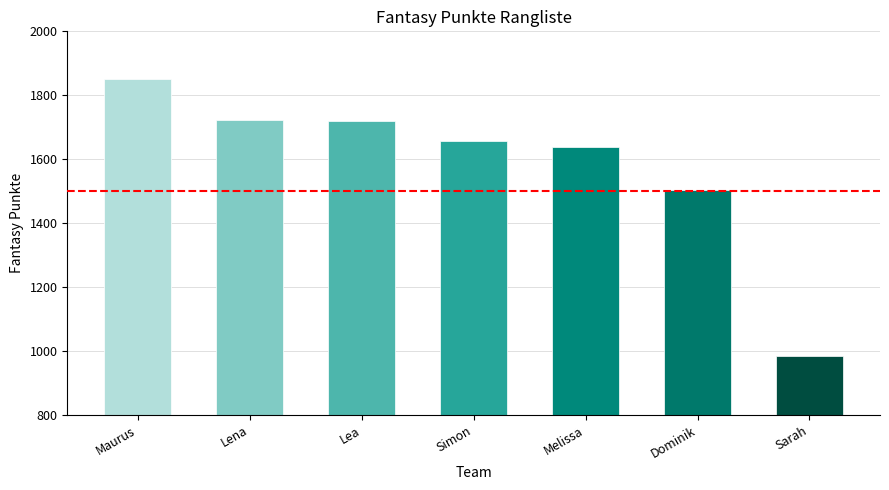

Are the bars grouped side by side (vs. stacked)?

No